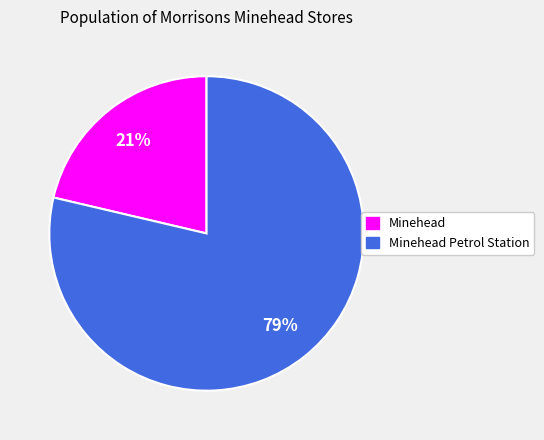

The Minehead Petrol Station slice represents 88% of the pie. True or false?

False